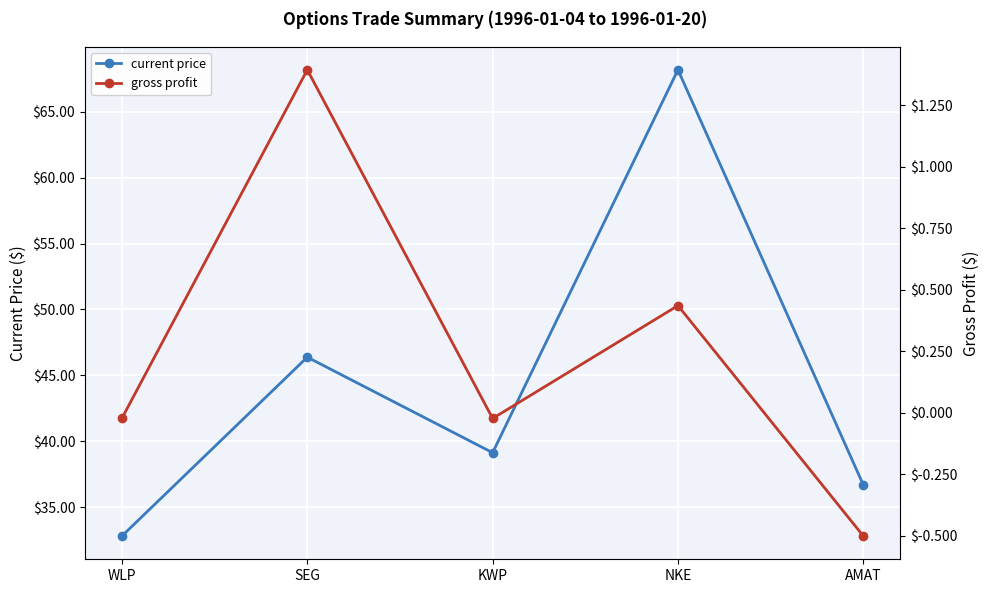

Rank the categories by gross profit value from lowest to highest.

AMAT, KWP, WLP, NKE, SEG